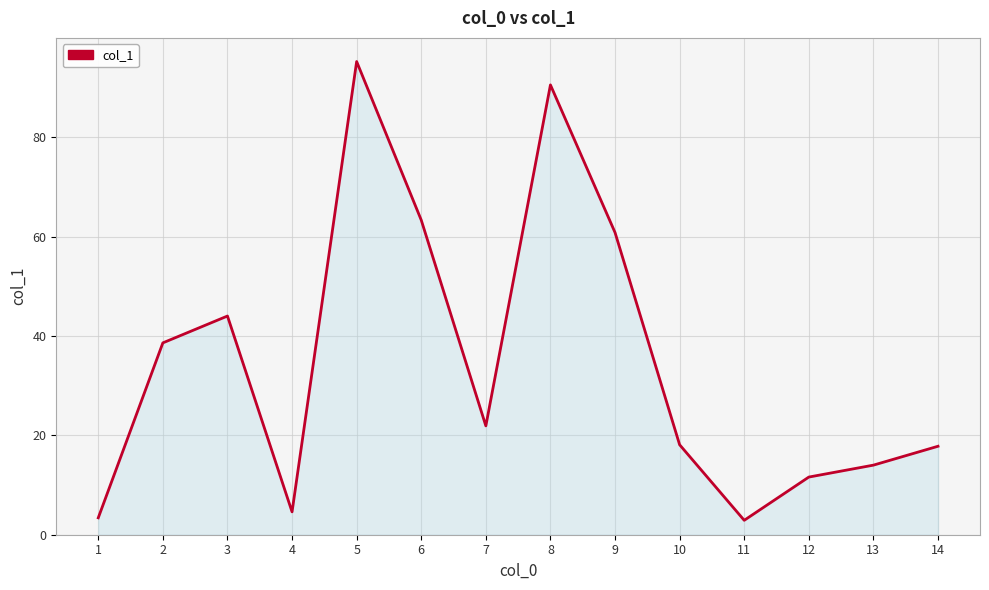

Between 8 and 10, which is larger?

8